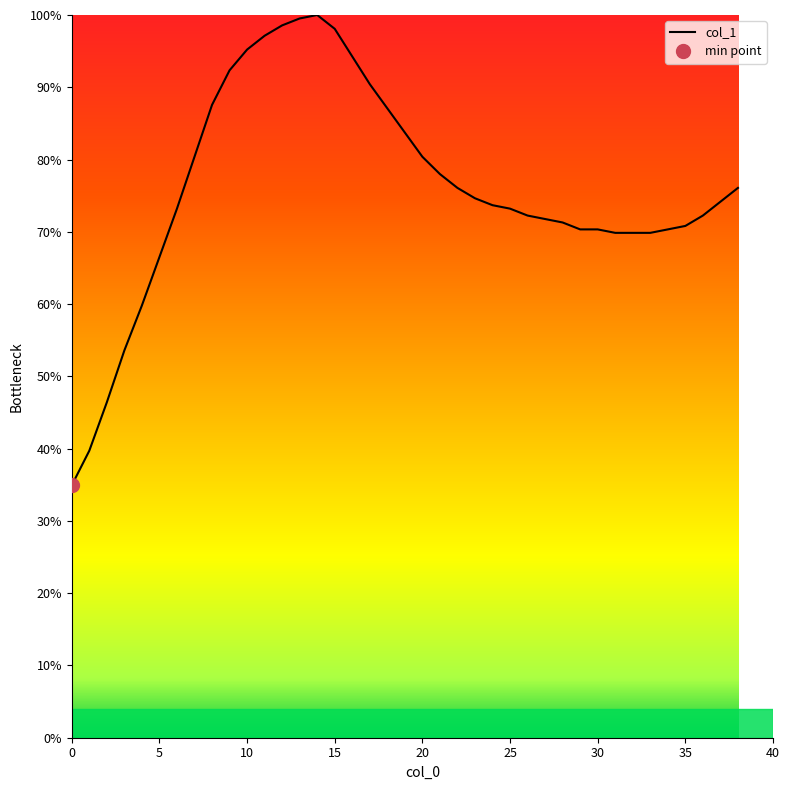

What is the sum of all values?

2963.6